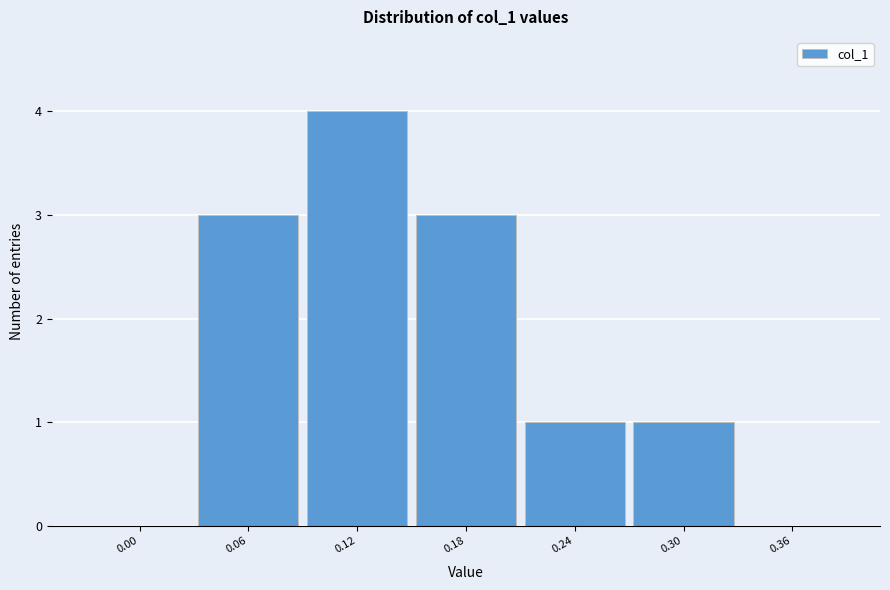

Reading left to right, list all the values displayed in this chart.

0.00=0	0.06=3	0.12=4	0.18=3	0.24=1	0.30=1	0.36=0